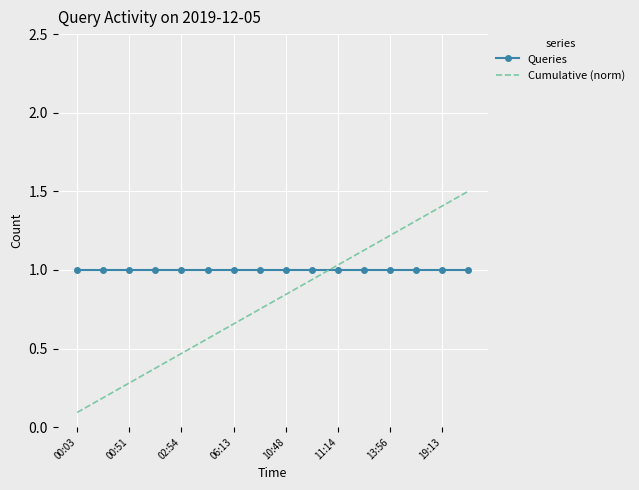

List the series in order of their peak value, lowest first.

Queries, Cumulative (norm)